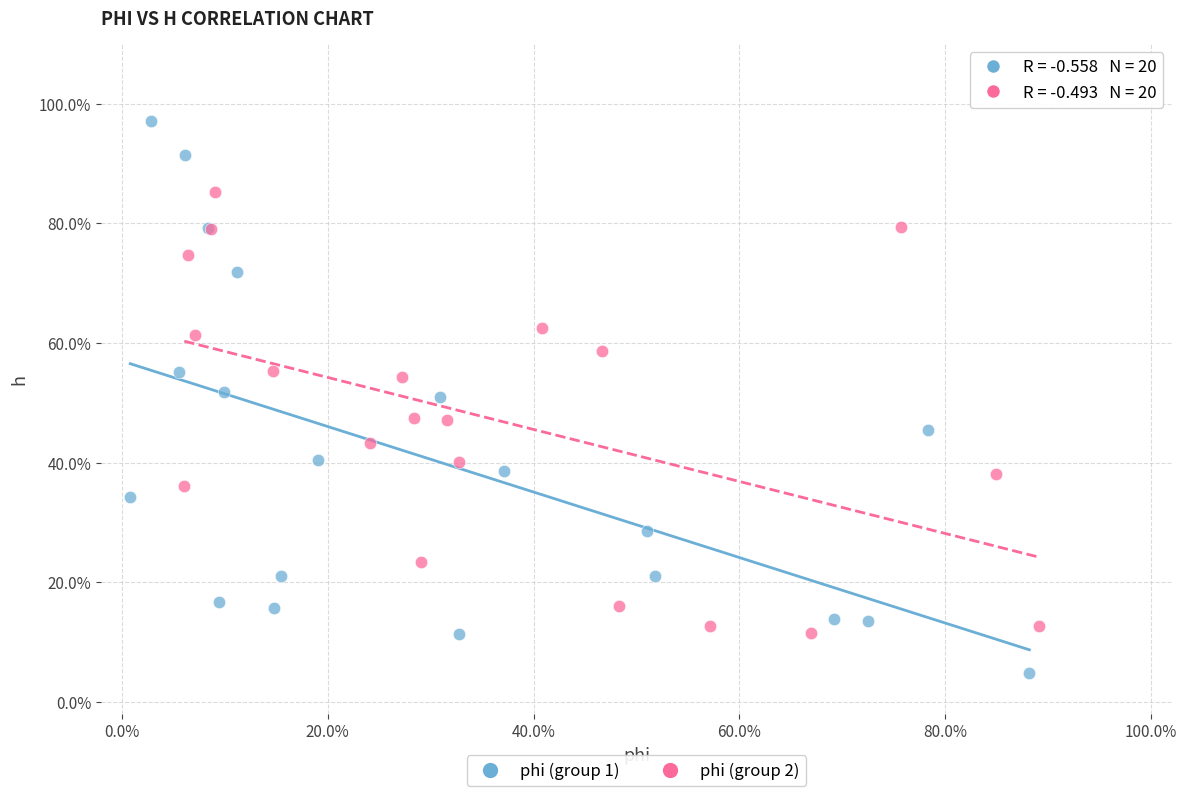

Which series reaches the maximum Y coordinate?

phi (group 1)